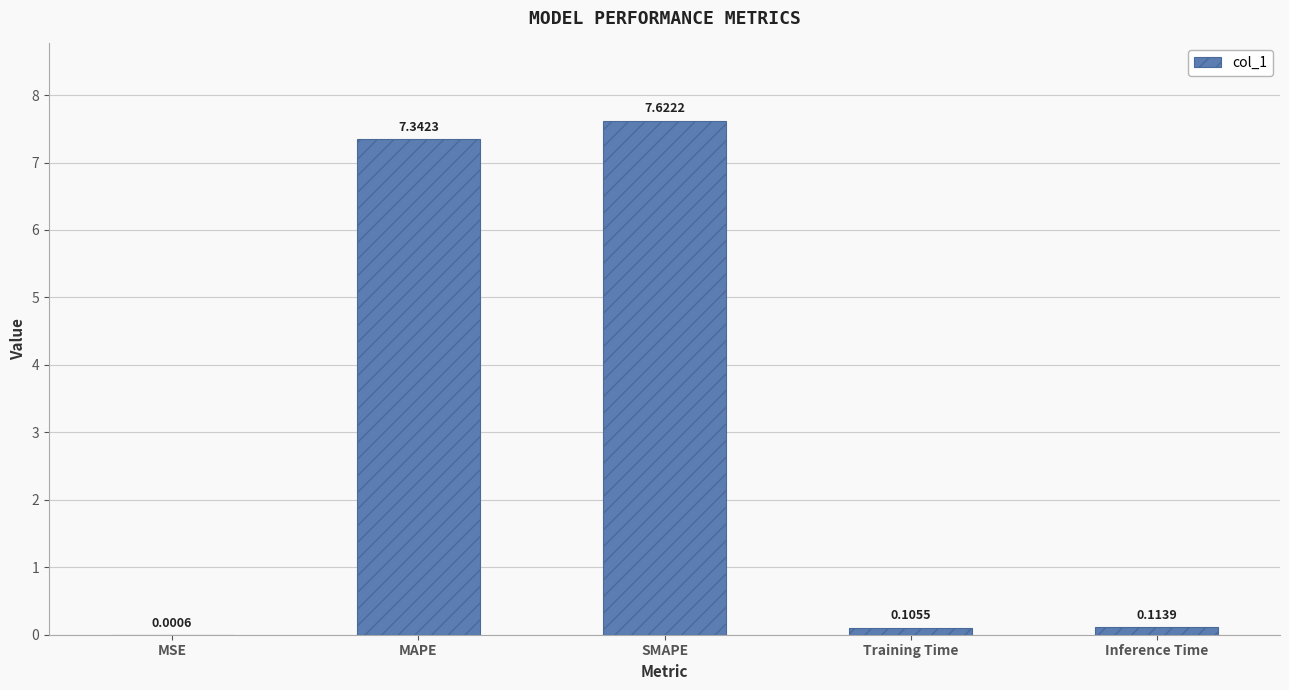

Where is the data nearest to the value 3?

Inference Time